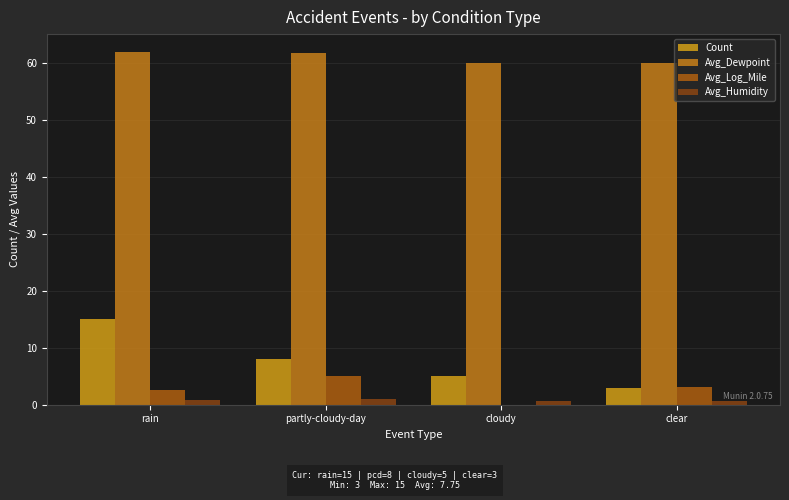

What is the average value of the Count series?

7.8